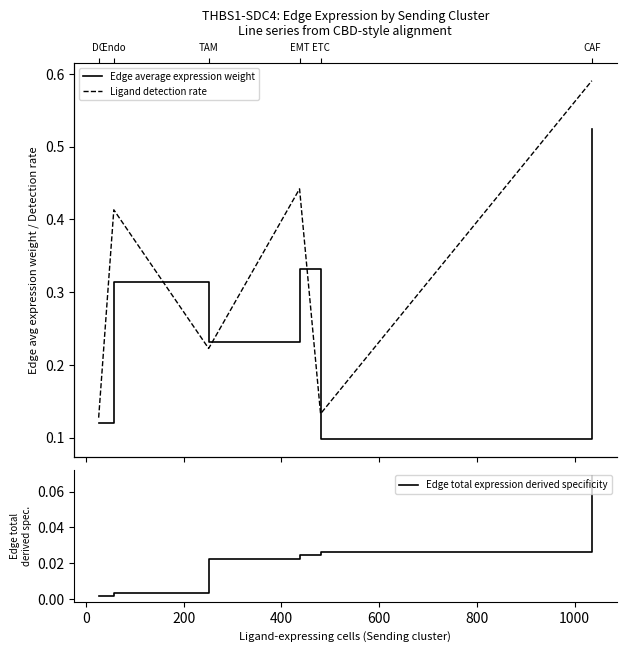

What is the difference between the Edge total expression derived specificity values at 800 and −200?

0.1